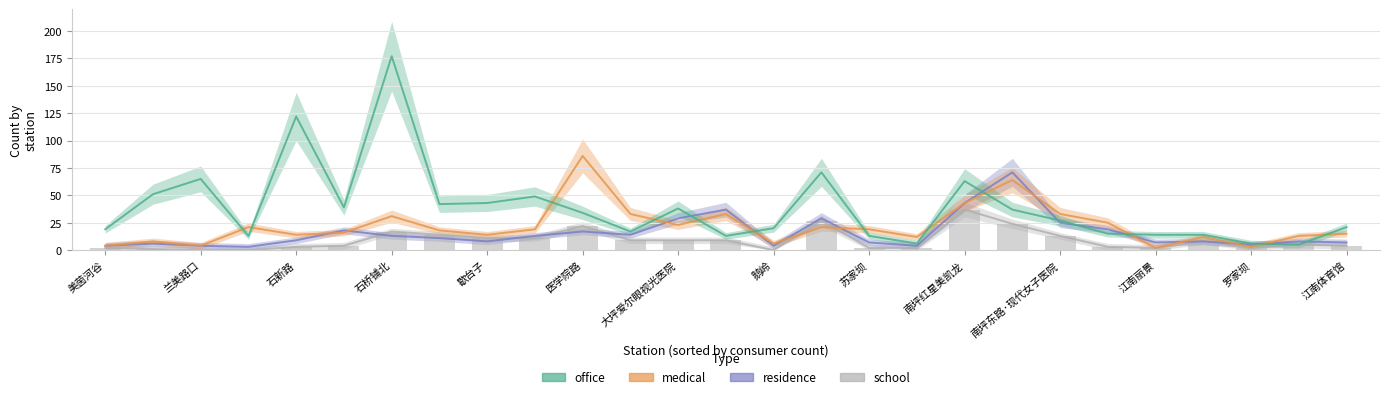

Which series has the largest range (max minus min)?

office